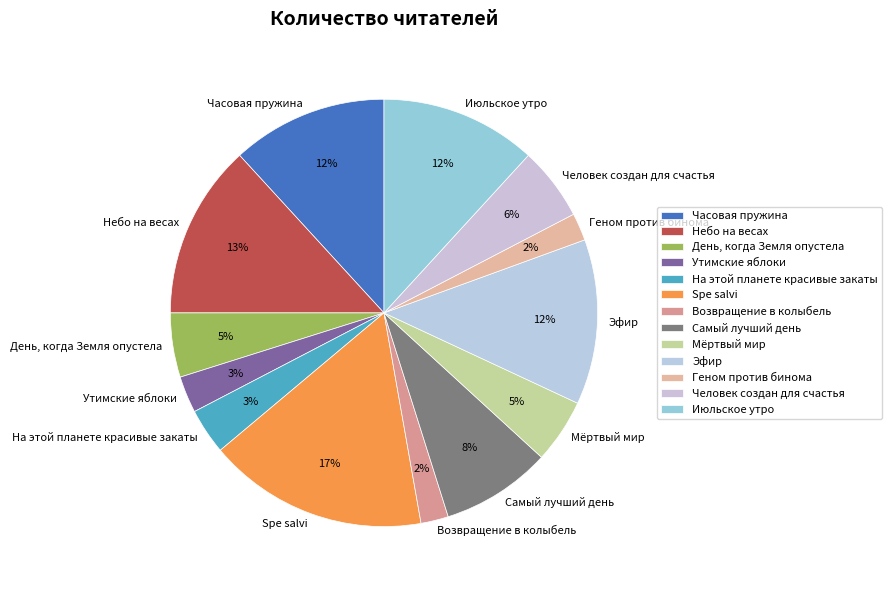

How many slices are in this pie chart?

13